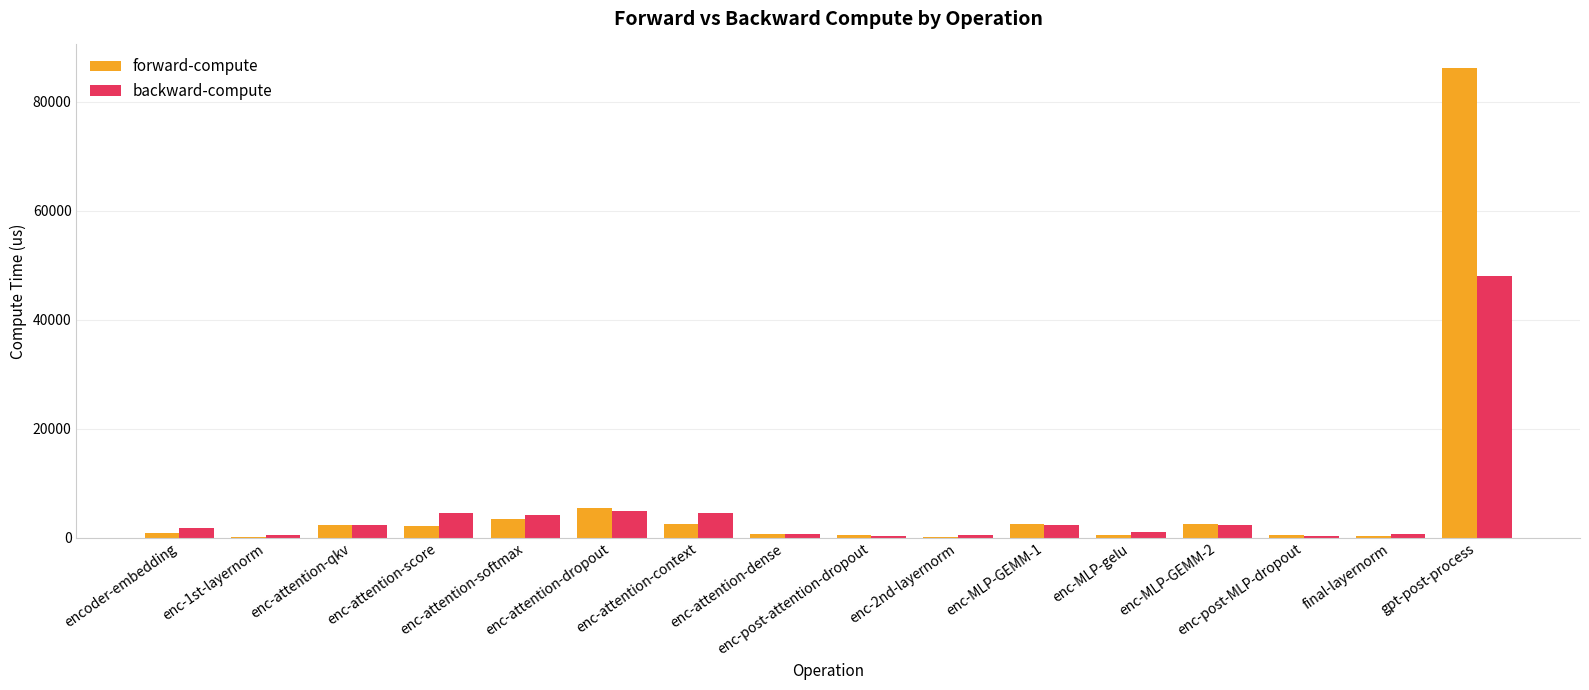

How many data points does each series have?

16